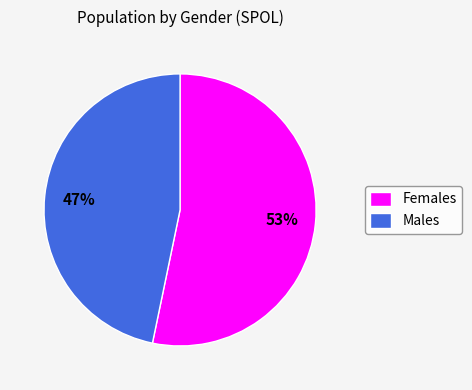

Which category has the biggest portion of the pie?

Females